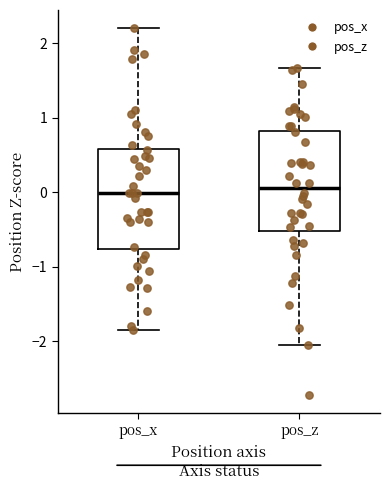

Reading left to right, transcribe this box plot: for each box, give where its median line is, the range the box spans, and where its two whiskers end, as read against the y-axis. The values are not printed on the chart, so give them approximately, as read against the axis.

pos_x: median 0.0, box -0.8 to 0.6, whiskers -1.9 to 2.2
pos_z: median 0.1, box -0.5 to 0.8, whiskers -2.1 to 1.7